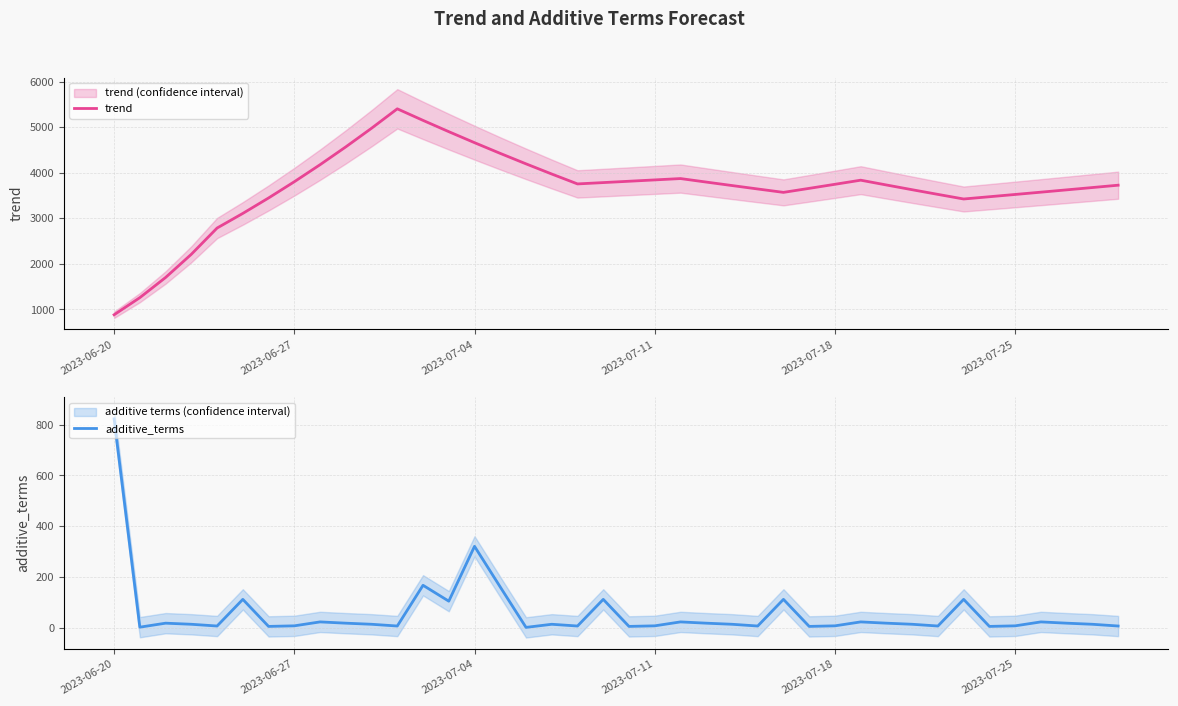

True or false: additive_terms and trend intersect in this chart.

False